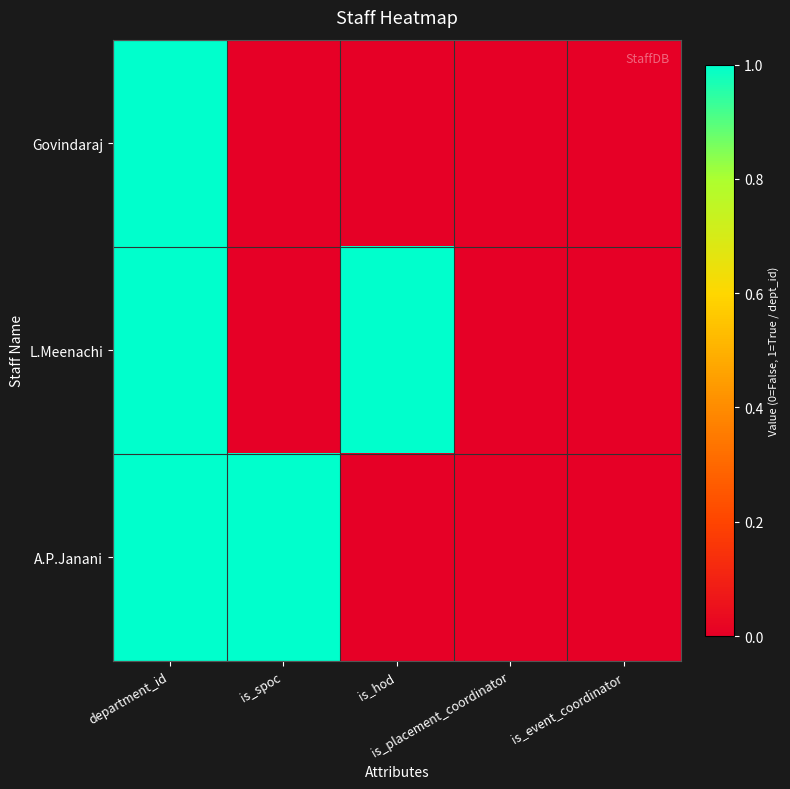

Which series has the largest total across all categories?

L.Meenachi